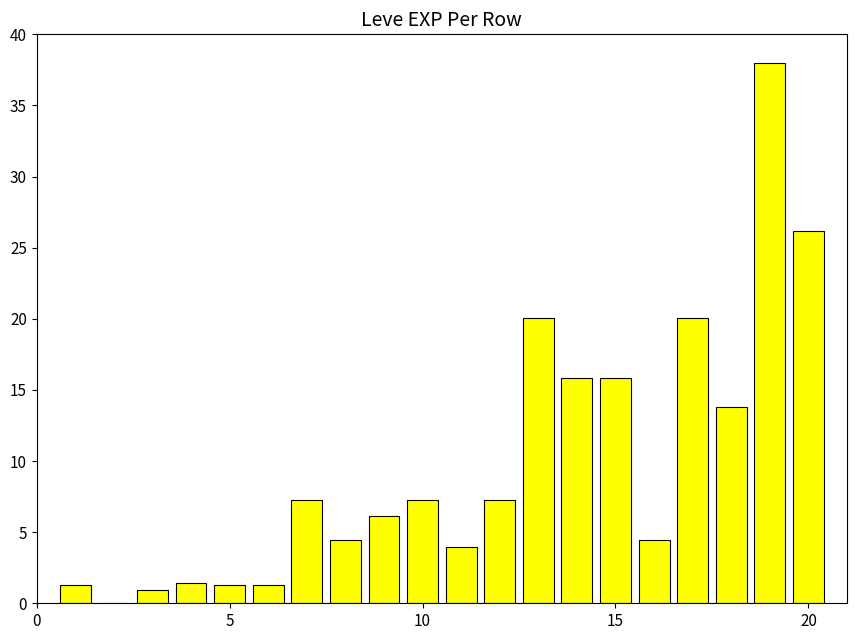

What is the sum of all values?

196.8